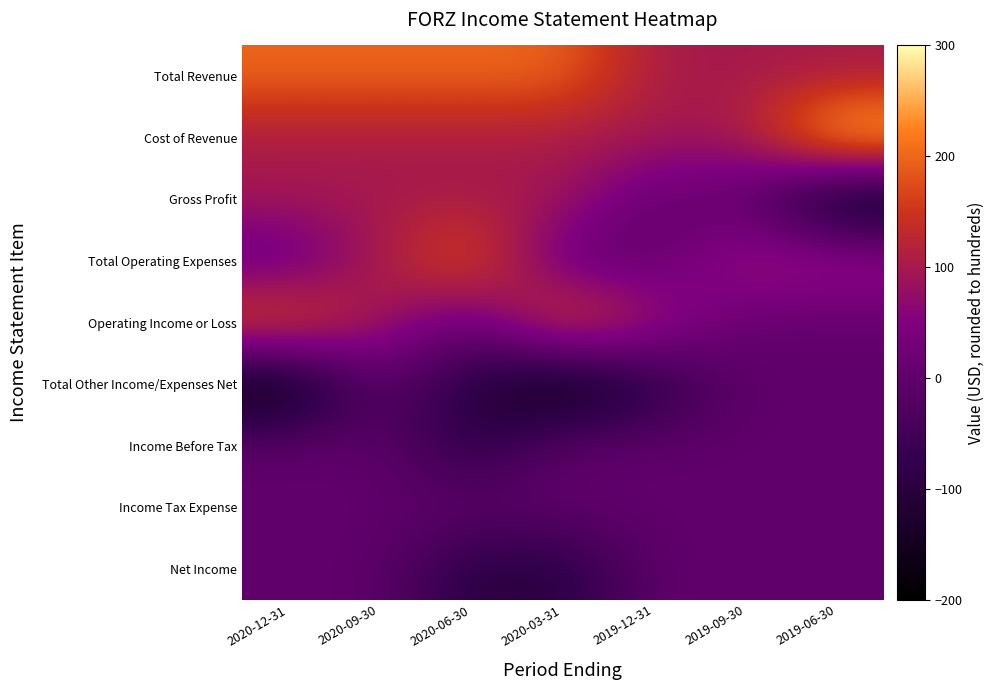

What is the minimum value shown in the chart?

-200